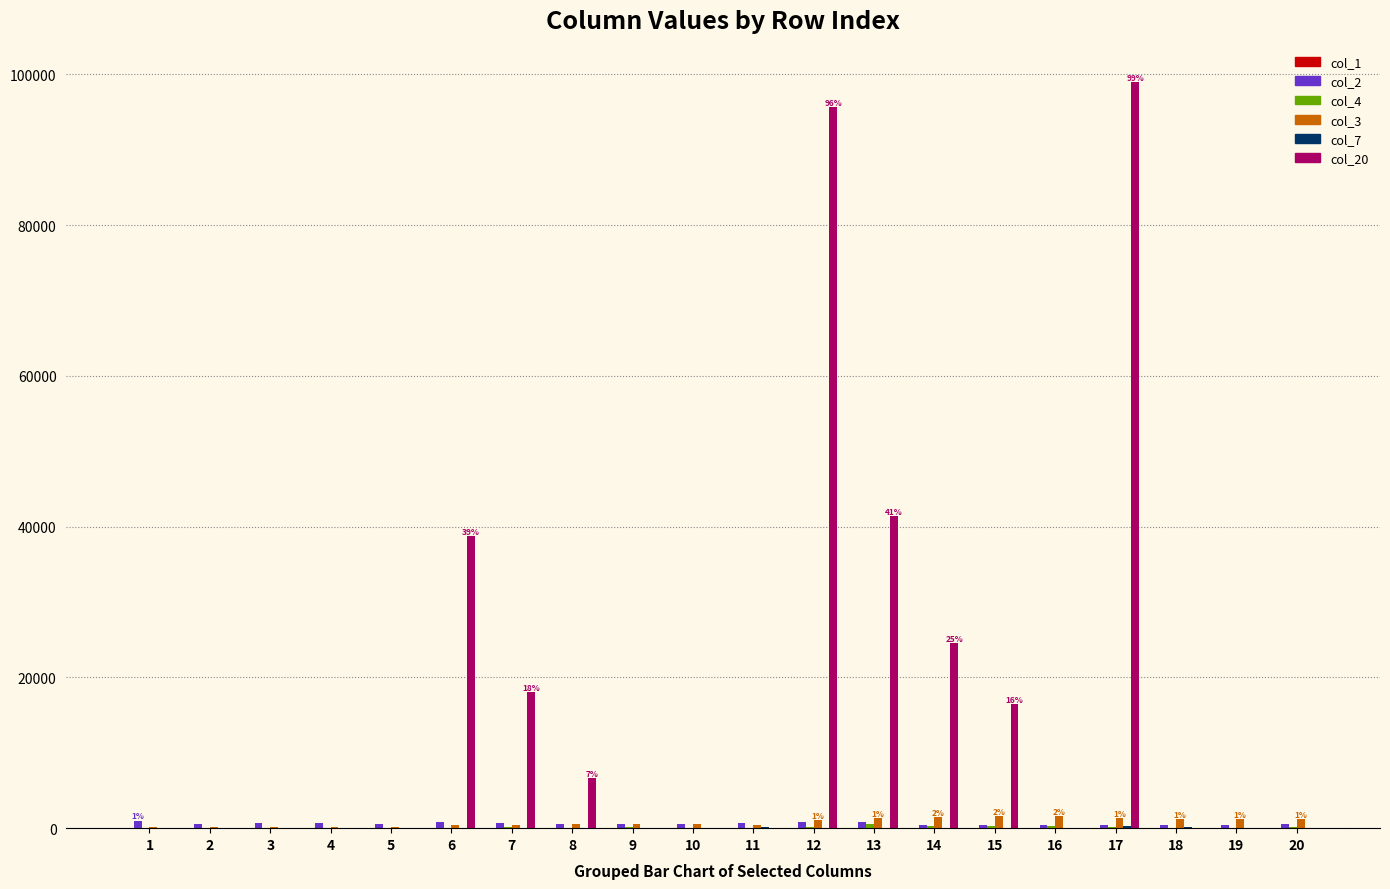

What is the maximum value shown in the chart?

99000